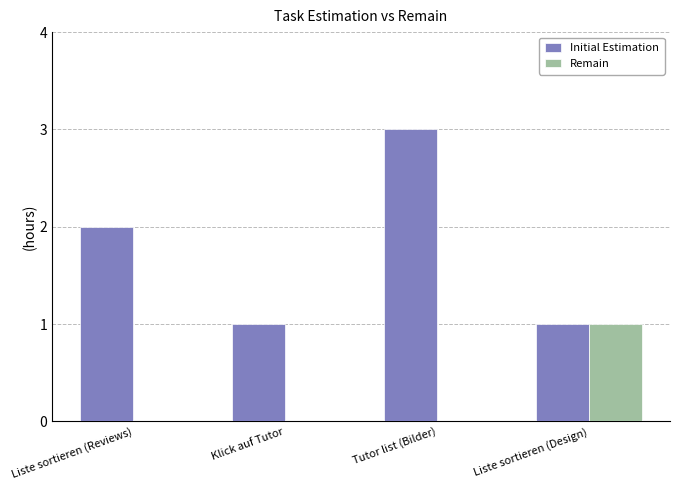

Which label corresponds to the largest value in the chart?

Tutor list (Bilder)